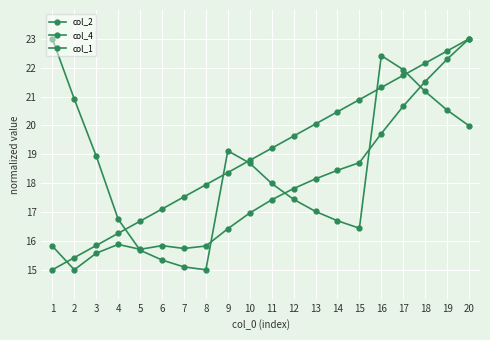

What is the difference between the col_2 values at 16 and 7?

7.3